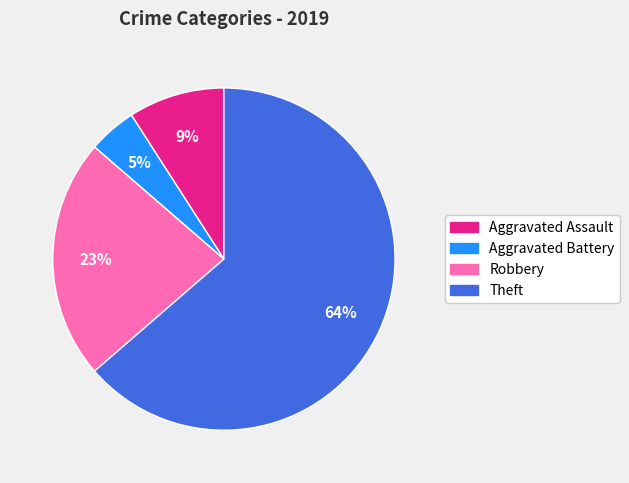

Between Robbery and Aggravated Battery, which is larger?

Robbery